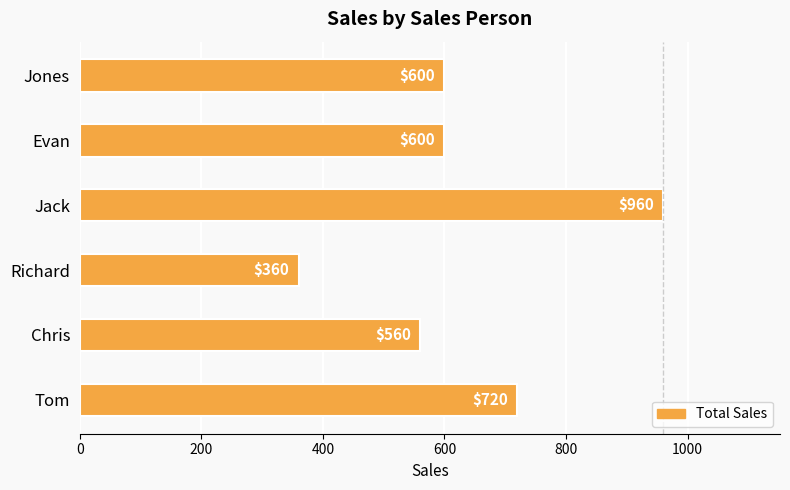

True or false: the data shows 941 at Evan.

False